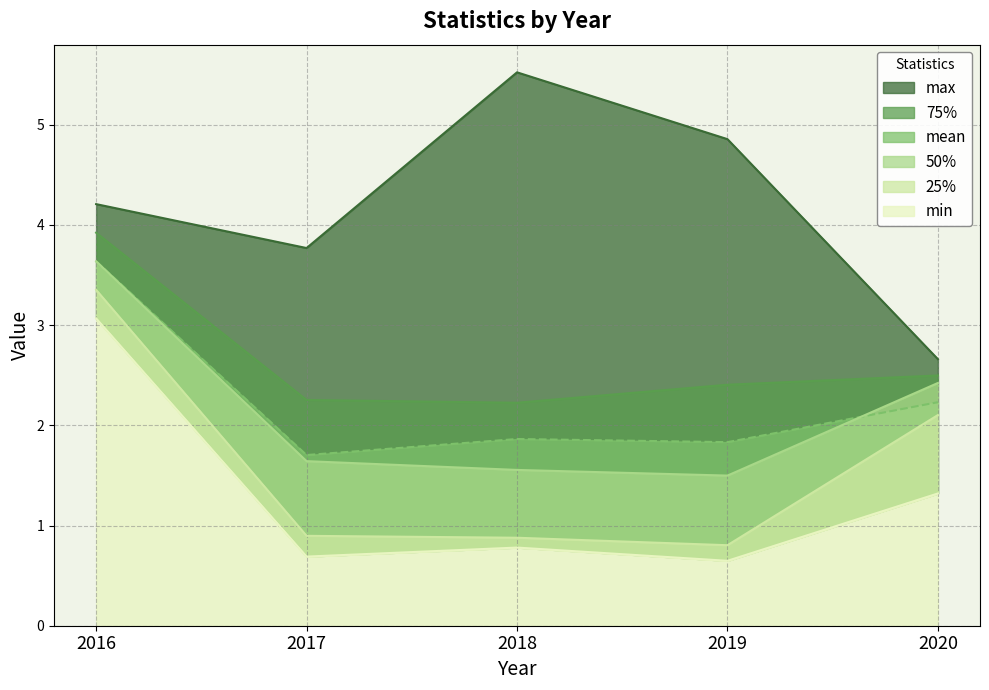

Reading left to right, transcribe all the data shown in this chart.

25%: 2016=3.4	2017=0.9	2018=0.9	2019=0.8	2020=2.1
50%: 2016=3.6	2017=1.6	2018=1.6	2019=1.5	2020=2.4
75%: 2016=3.9	2017=2.3	2018=2.2	2019=2.4	2020=2.5
mean: 2016=3.6	2017=1.7	2018=1.9	2019=1.8	2020=2.2
max: 2016=4.2	2017=3.8	2018=5.5	2019=4.9	2020=2.7
min: 2016=3.1	2017=0.7	2018=0.8	2019=0.6	2020=1.3